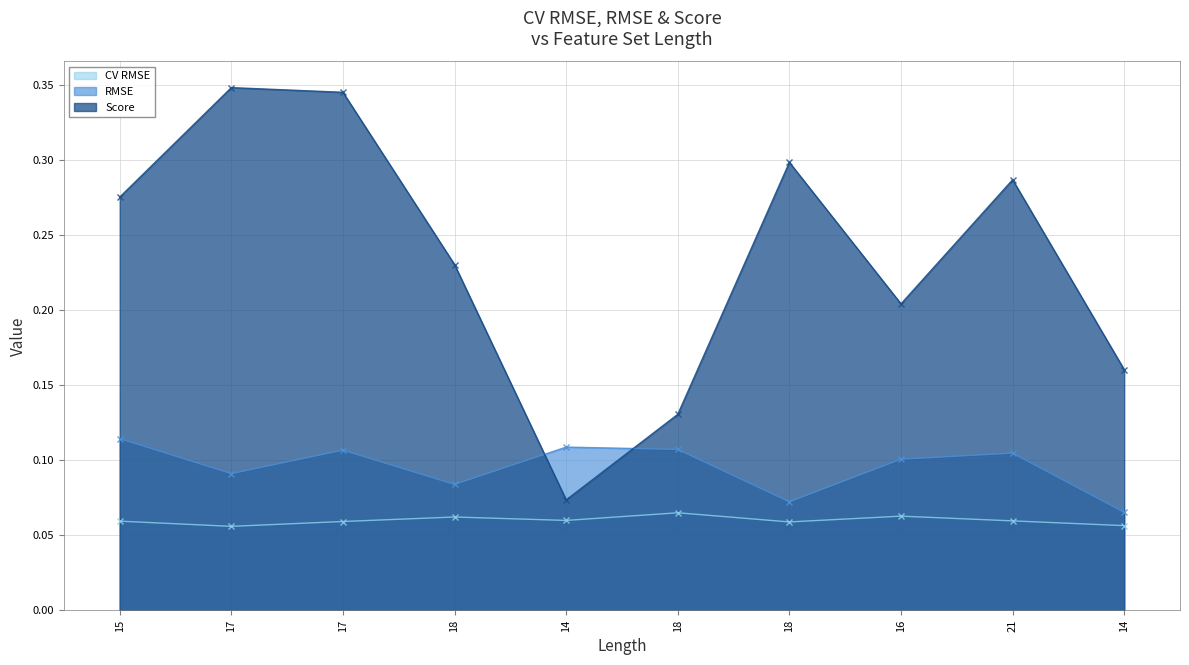

Which label corresponds to the smallest value in the chart?

17